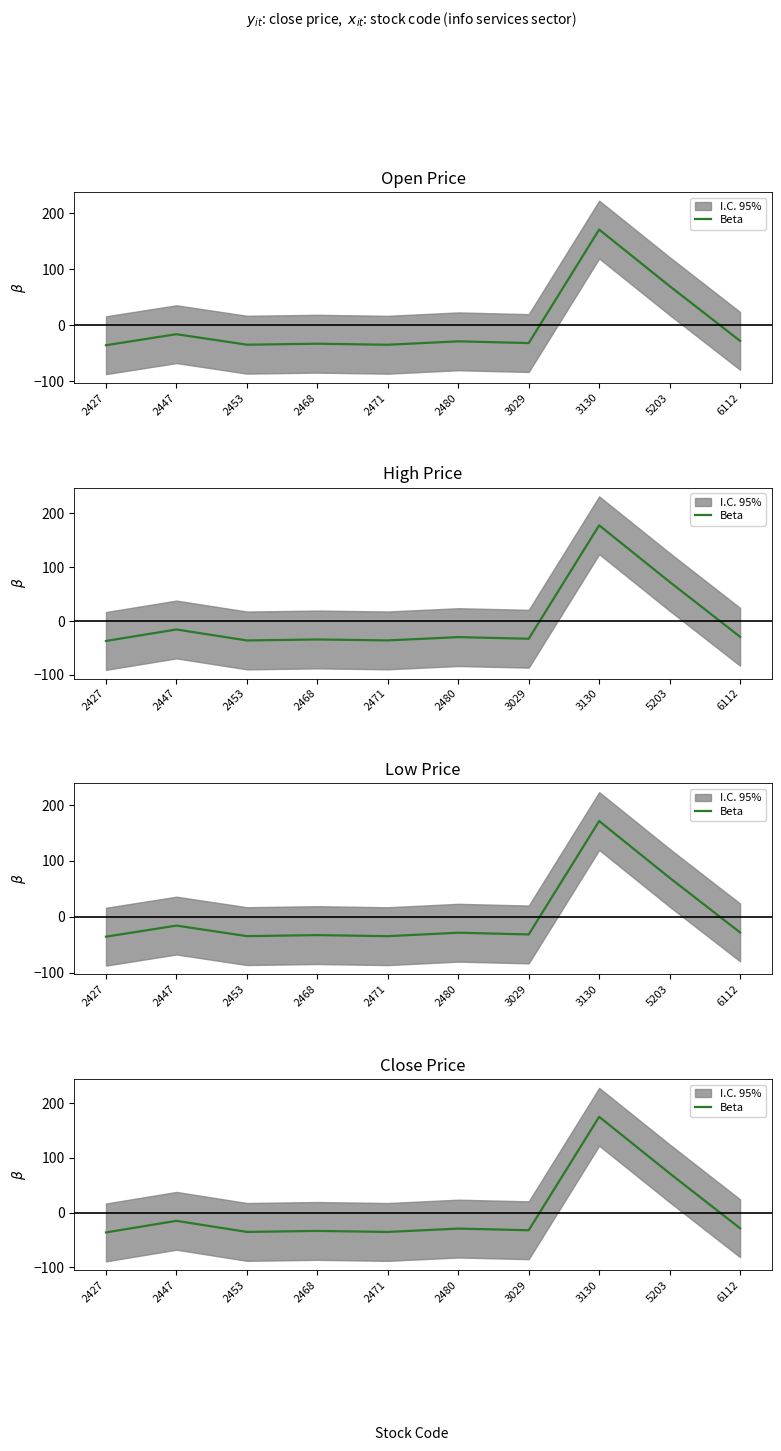

How many lines are shown in the chart?

1